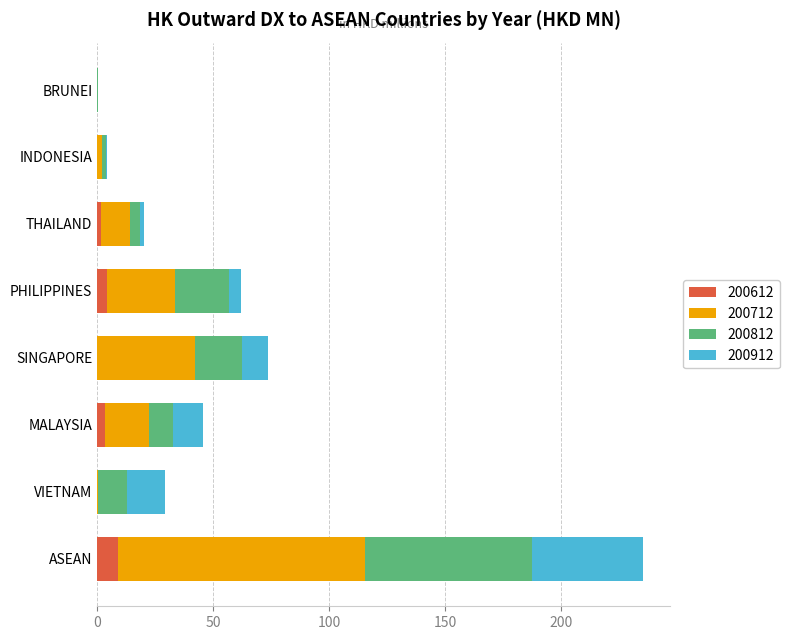

At which category is the sum across all series the highest?

ASEAN